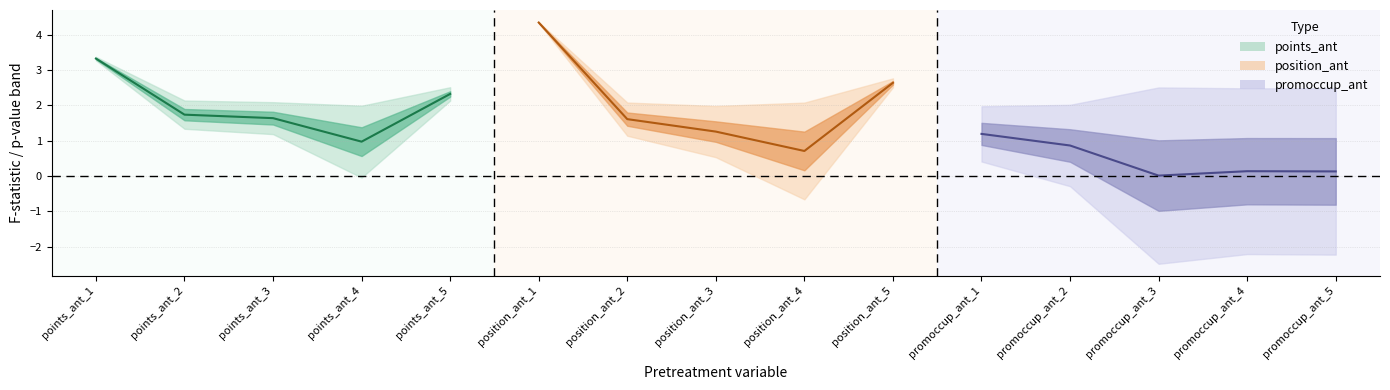

The F center (points) series shows 1.0 at points_ant_4. True or false?

True